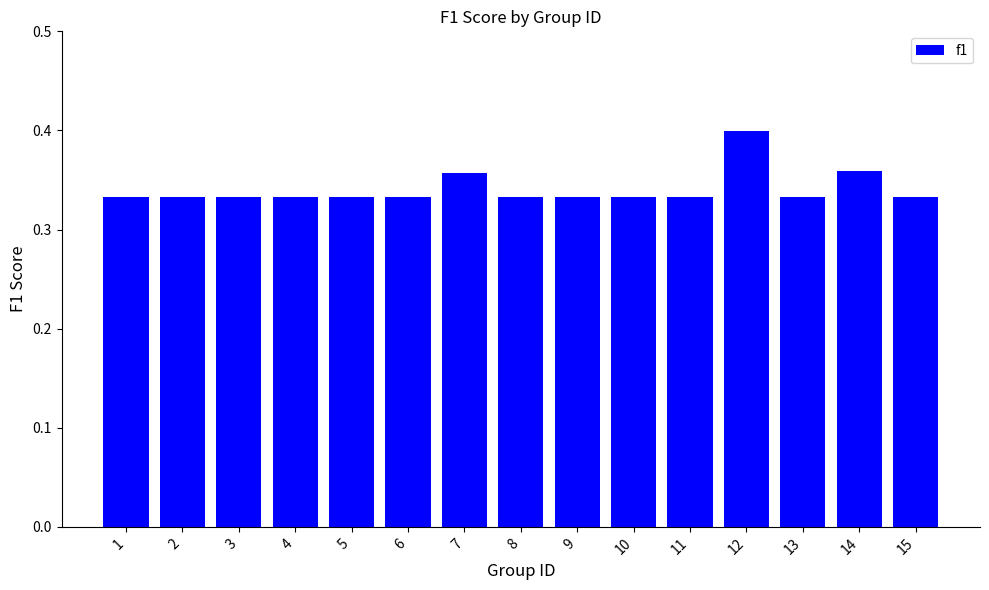

Which category has the highest value across all series?

12